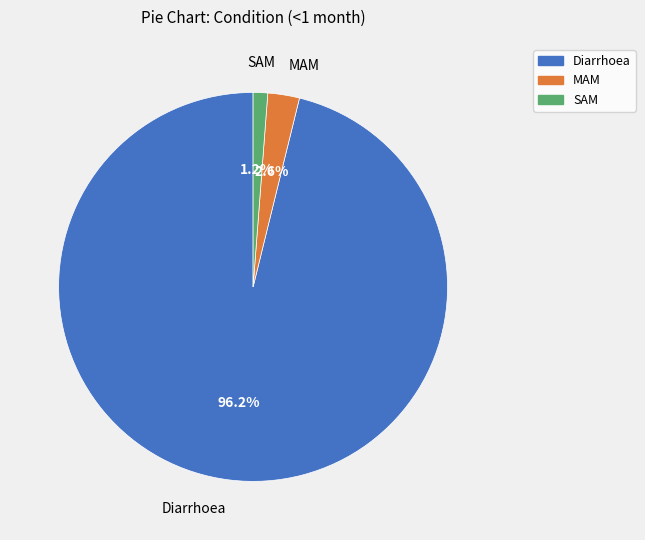

True or false: MAM accounts for 9% of the total.

False